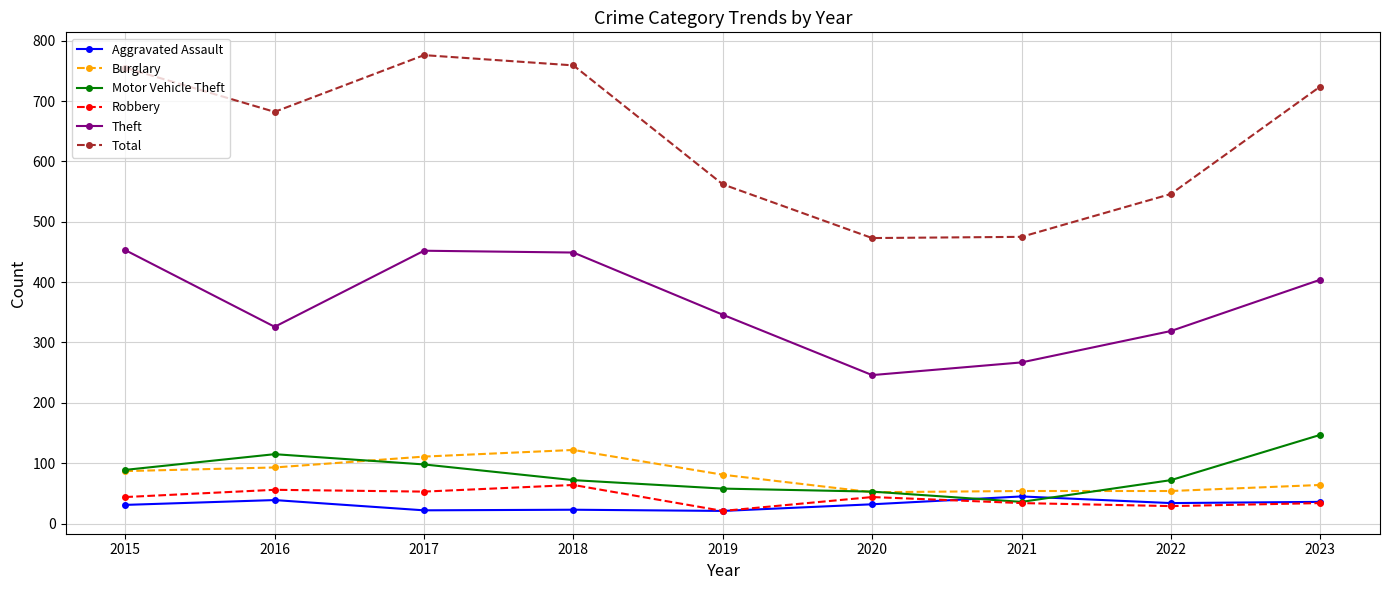

Is this an area chart (filled region under the line)?

No